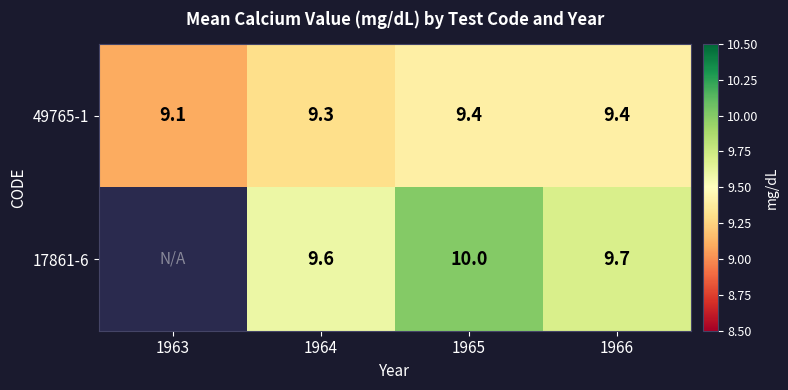

What is the minimum value shown in the chart?

9.1